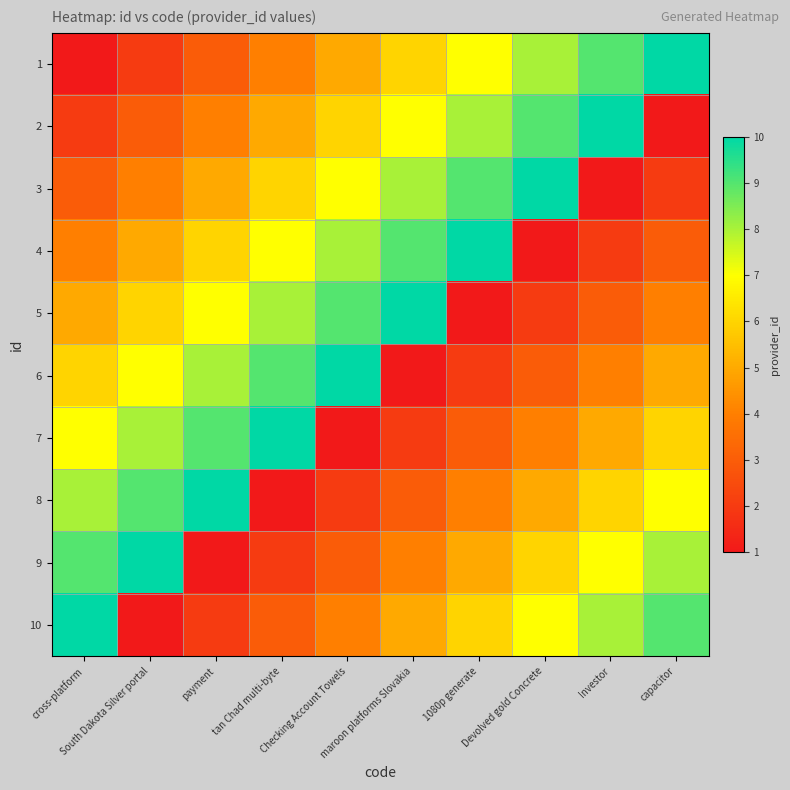

Reading left to right, extract all data points from this chart.

1: cross-platform=1	South Dakota Silver portal=2	payment=3	tan Chad multi-byte=4	Checking Account Towels=5	maroon platforms Slovakia=6	1080p generate=7	Devolved gold Concrete=8	Investor=9	capacitor=10
2: cross-platform=2	South Dakota Silver portal=3	payment=4	tan Chad multi-byte=5	Checking Account Towels=6	maroon platforms Slovakia=7	1080p generate=8	Devolved gold Concrete=9	Investor=10	capacitor=1
3: cross-platform=3	South Dakota Silver portal=4	payment=5	tan Chad multi-byte=6	Checking Account Towels=7	maroon platforms Slovakia=8	1080p generate=9	Devolved gold Concrete=10	Investor=1	capacitor=2
4: cross-platform=4	South Dakota Silver portal=5	payment=6	tan Chad multi-byte=7	Checking Account Towels=8	maroon platforms Slovakia=9	1080p generate=10	Devolved gold Concrete=1	Investor=2	capacitor=3
5: cross-platform=5	South Dakota Silver portal=6	payment=7	tan Chad multi-byte=8	Checking Account Towels=9	maroon platforms Slovakia=10	1080p generate=1	Devolved gold Concrete=2	Investor=3	capacitor=4
6: cross-platform=6	South Dakota Silver portal=7	payment=8	tan Chad multi-byte=9	Checking Account Towels=10	maroon platforms Slovakia=1	1080p generate=2	Devolved gold Concrete=3	Investor=4	capacitor=5
7: cross-platform=7	South Dakota Silver portal=8	payment=9	tan Chad multi-byte=10	Checking Account Towels=1	maroon platforms Slovakia=2	1080p generate=3	Devolved gold Concrete=4	Investor=5	capacitor=6
8: cross-platform=8	South Dakota Silver portal=9	payment=10	tan Chad multi-byte=1	Checking Account Towels=2	maroon platforms Slovakia=3	1080p generate=4	Devolved gold Concrete=5	Investor=6	capacitor=7
9: cross-platform=9	South Dakota Silver portal=10	payment=1	tan Chad multi-byte=2	Checking Account Towels=3	maroon platforms Slovakia=4	1080p generate=5	Devolved gold Concrete=6	Investor=7	capacitor=8
10: cross-platform=10	South Dakota Silver portal=1	payment=2	tan Chad multi-byte=3	Checking Account Towels=4	maroon platforms Slovakia=5	1080p generate=6	Devolved gold Concrete=7	Investor=8	capacitor=9